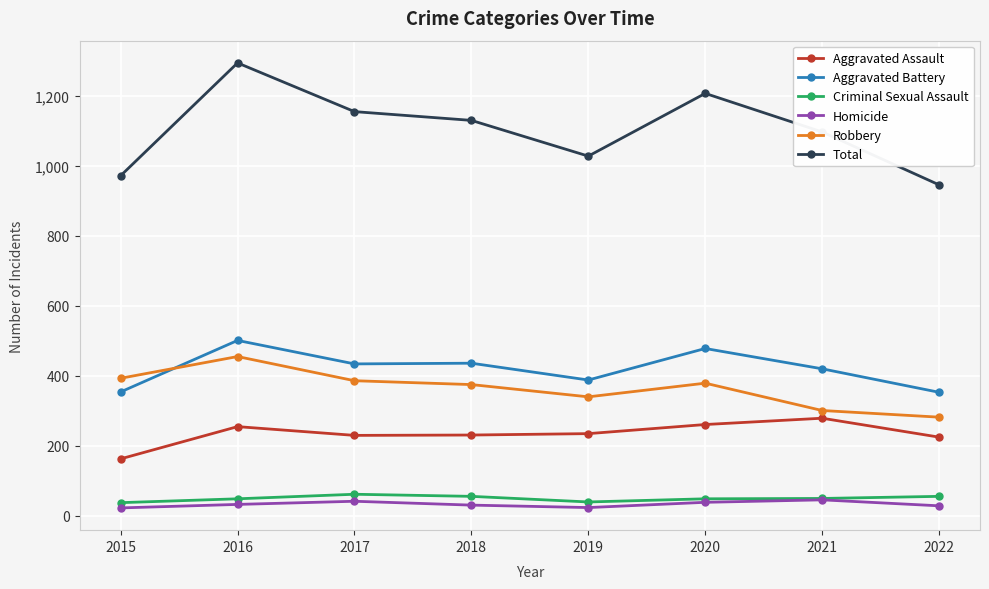

What is the difference between the Aggravated Assault values at 2021 and 2017?

49